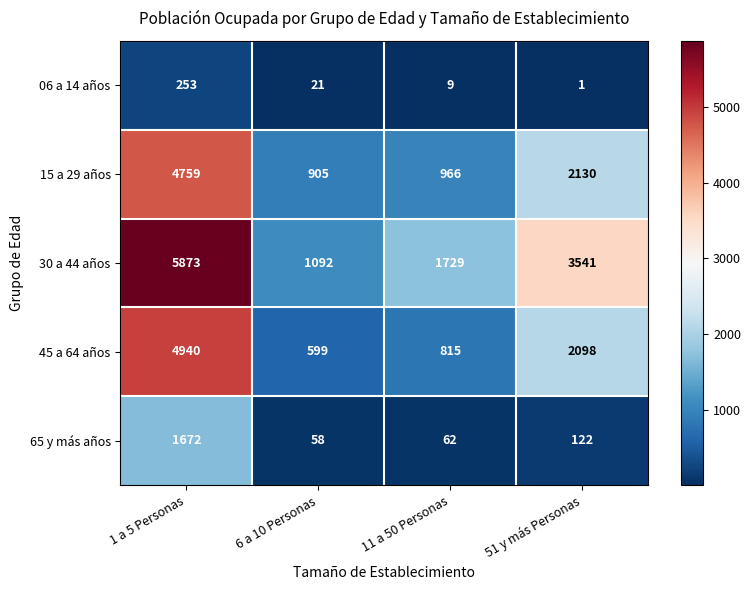

What is the difference between the highest and lowest values at 1 a 5 Personas?

5620